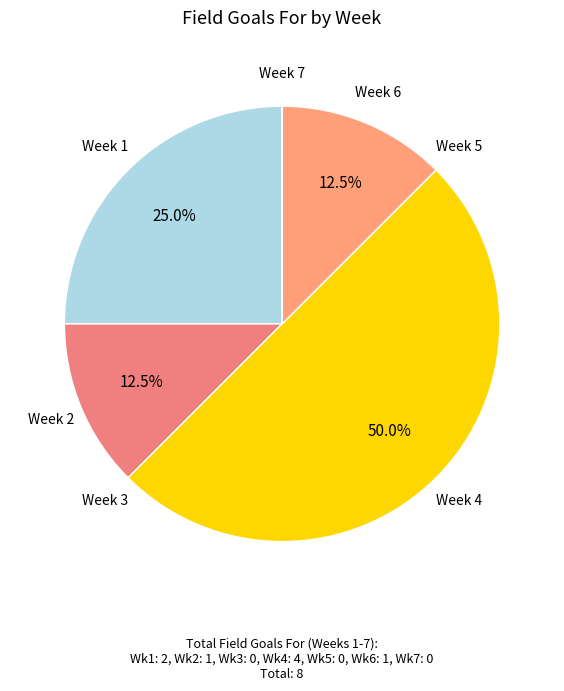

What percentage is NOT represented by Week 1?

75.0%